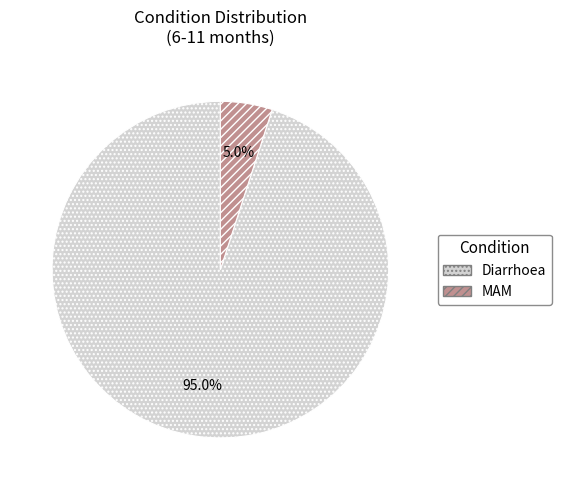

Is the sum of Diarrhoea and MAM greater than half?

Yes